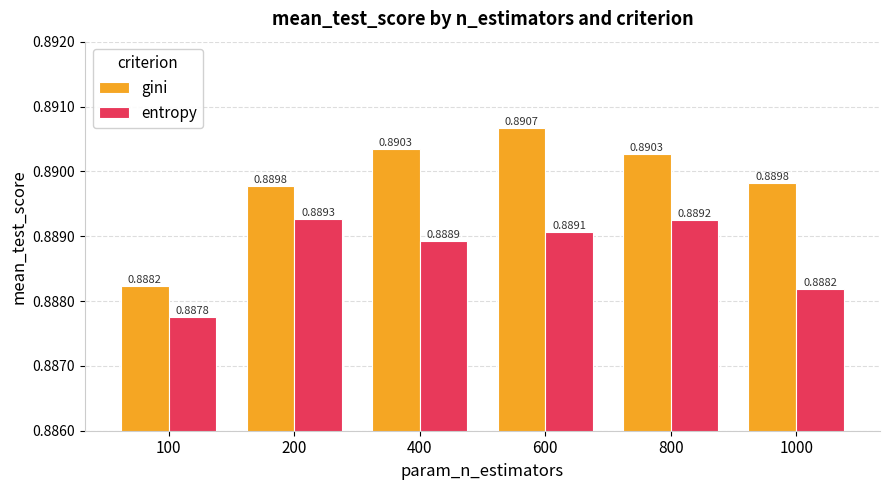

What is the sum of all gini values?

5.3